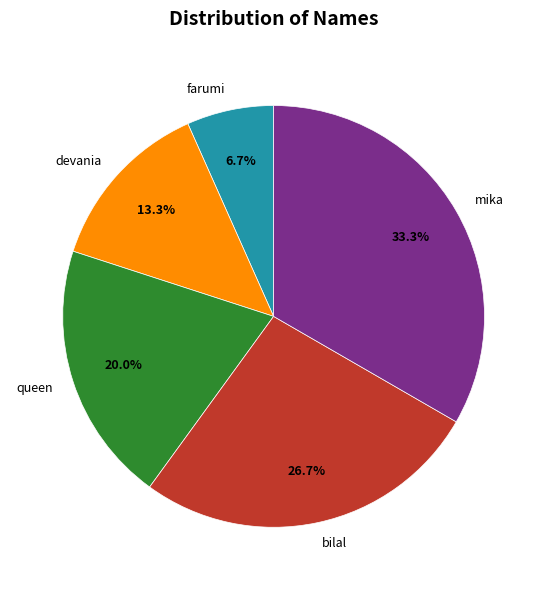

Which slice is the smallest?

farumi